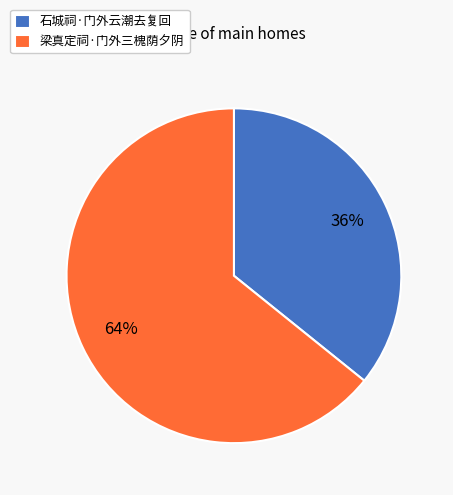

Approximately how many times larger is the value at 石城祠·门外云潮去复回 compared to 梁真定祠·门外三槐荫夕阴?

0.6